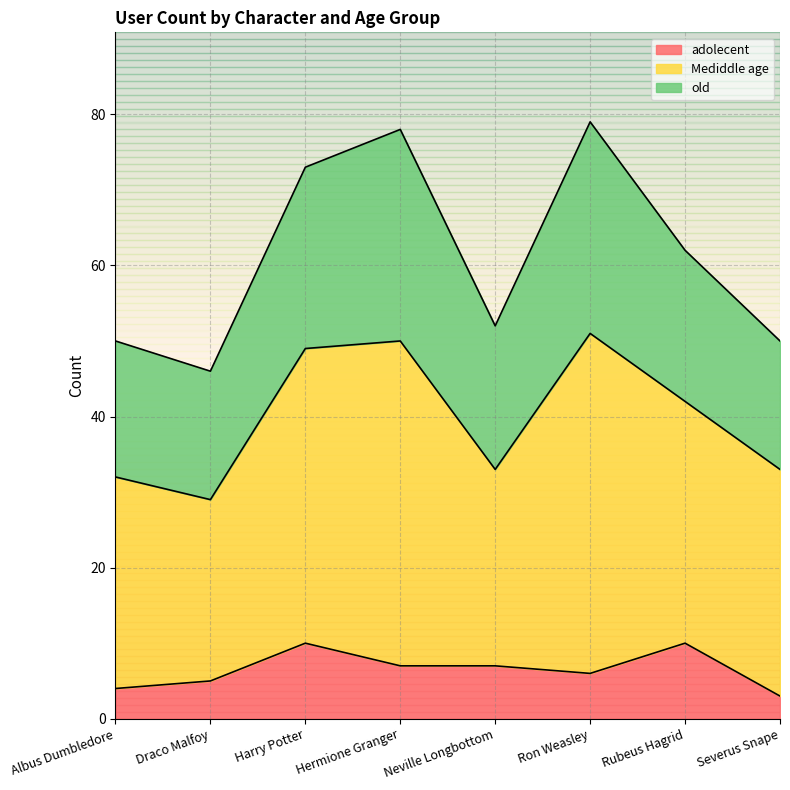

Where is the first local maximum for Mediddle age?

Hermione Granger